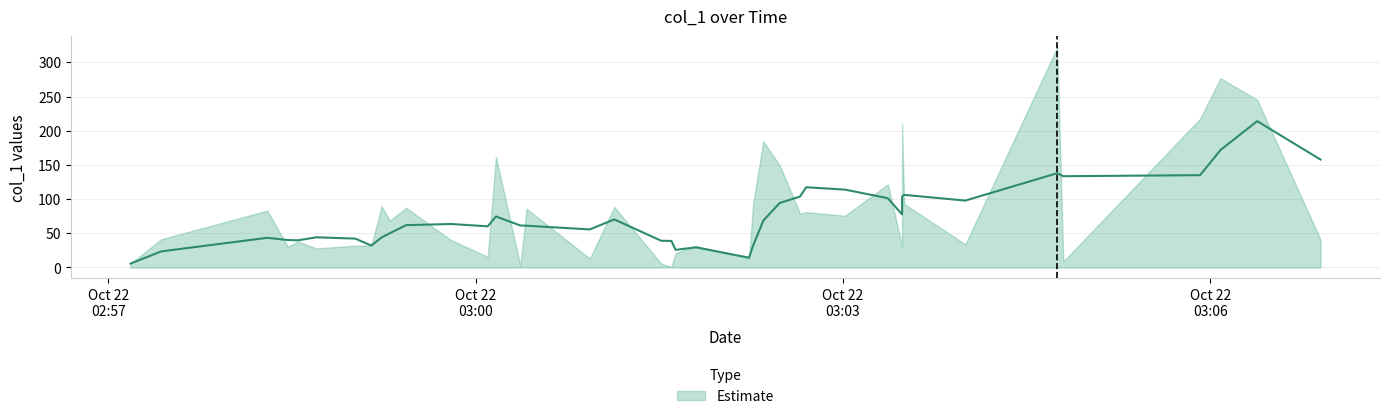

What is the difference between the maximum and minimum values?

321.1